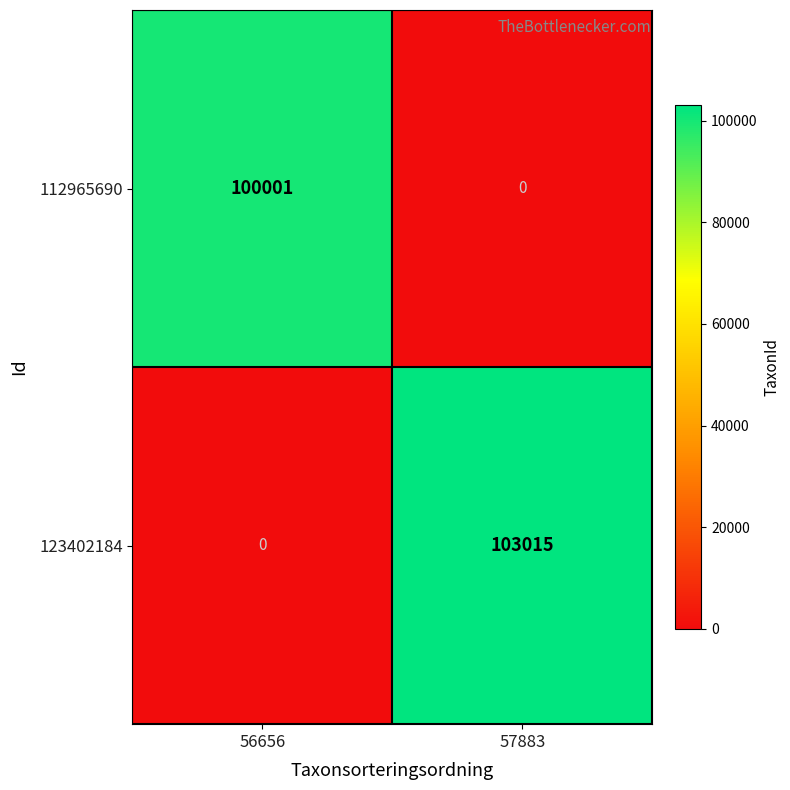

At which label does 112965690 reach its peak?

56656